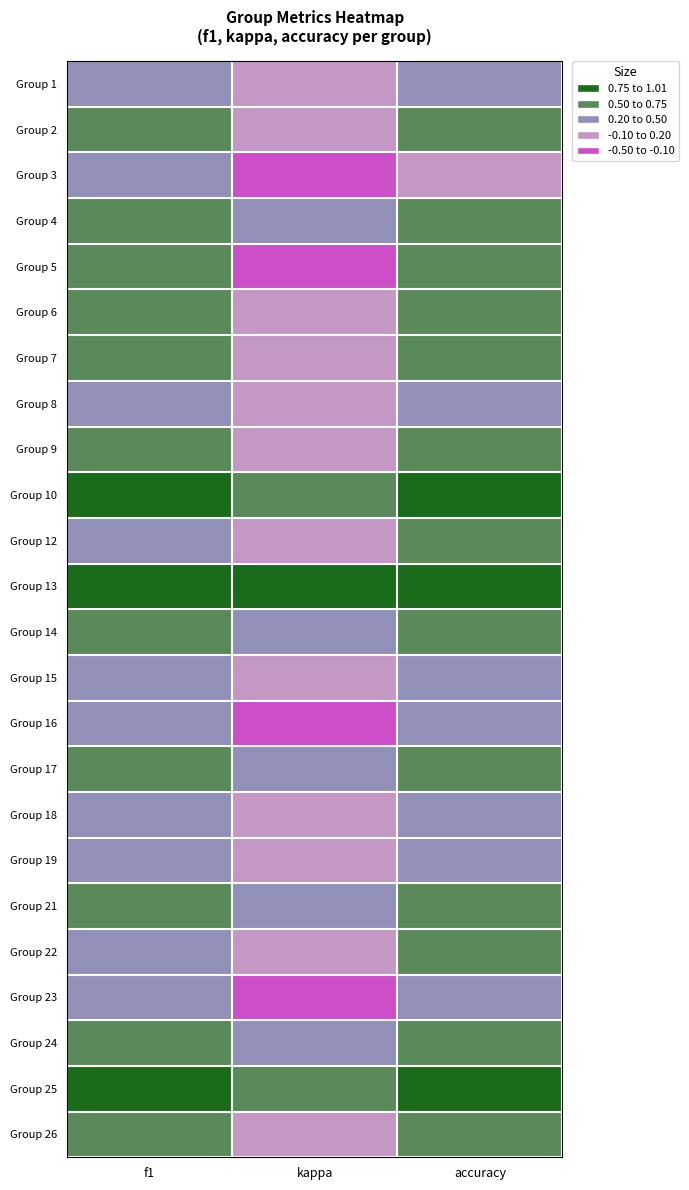

Which series changed the most between kappa and accuracy?

Group 5